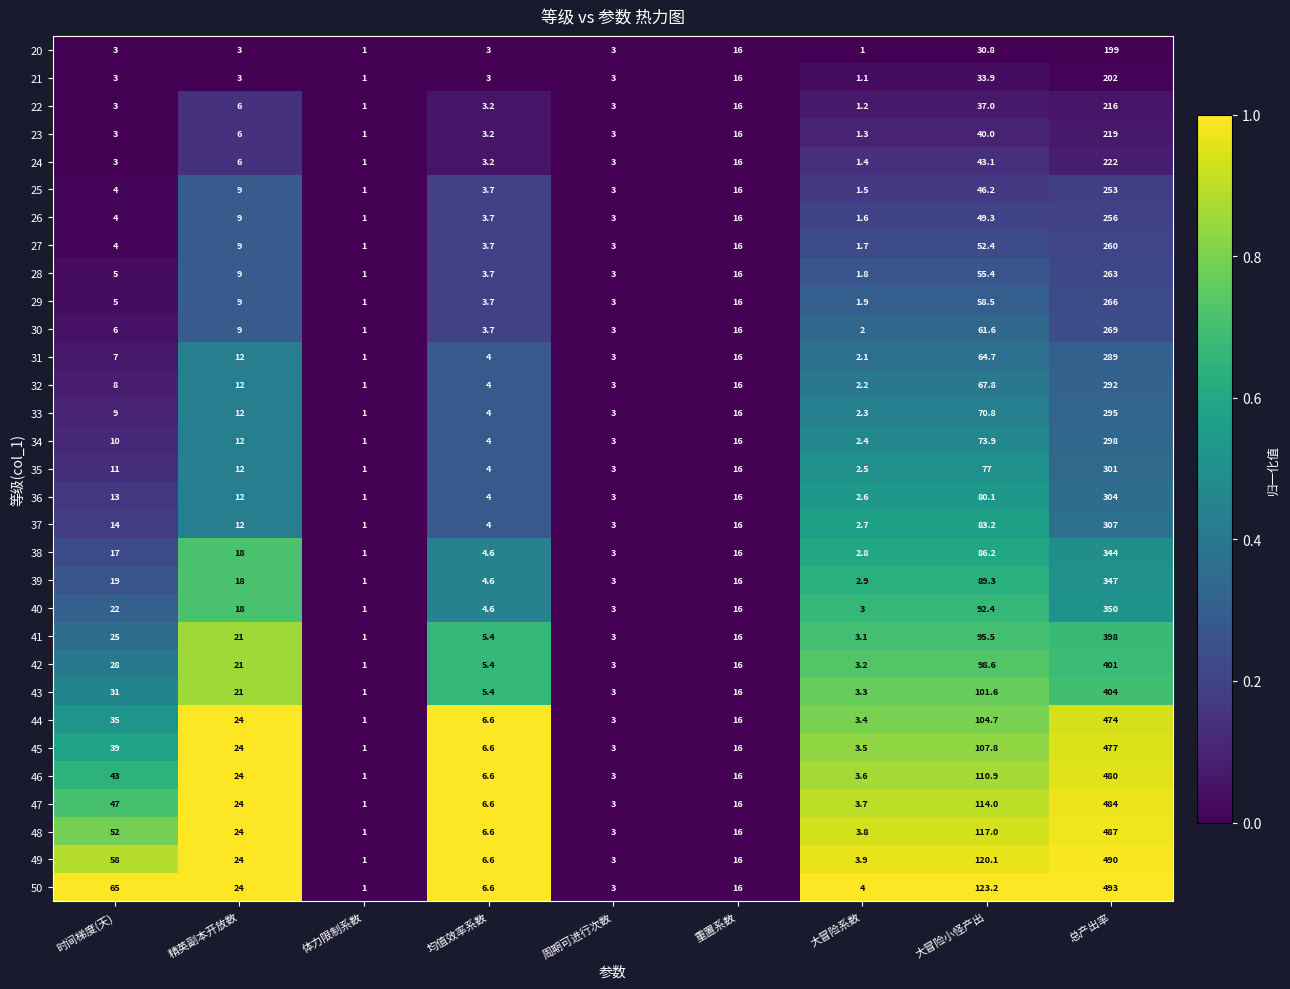

The 45 series shows 3.5 at 大冒险系数. True or false?

True